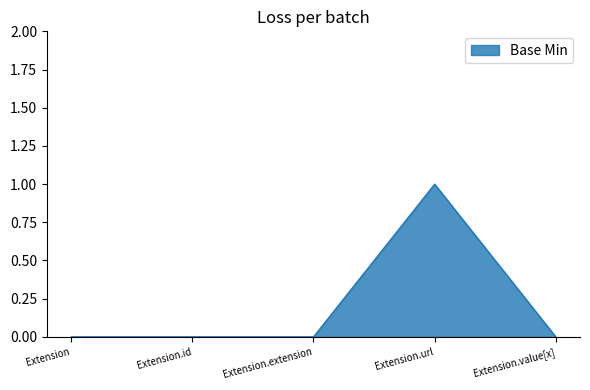

Does the chart display data point markers on the line(s)?

No